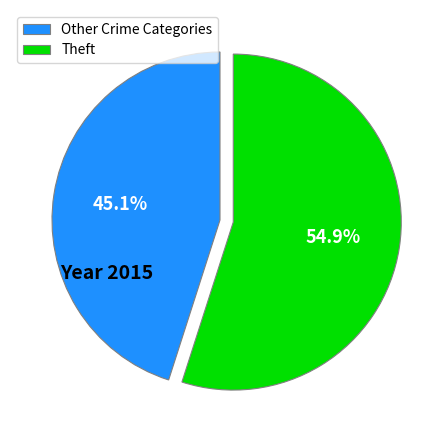

Rank the categories by value from highest to lowest.

Theft, Other Crime Categories